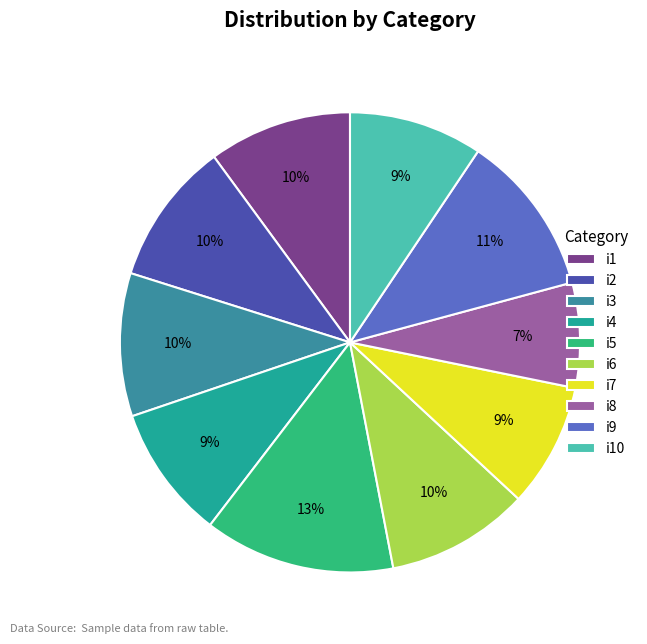

Count the number of slices in the pie.

10